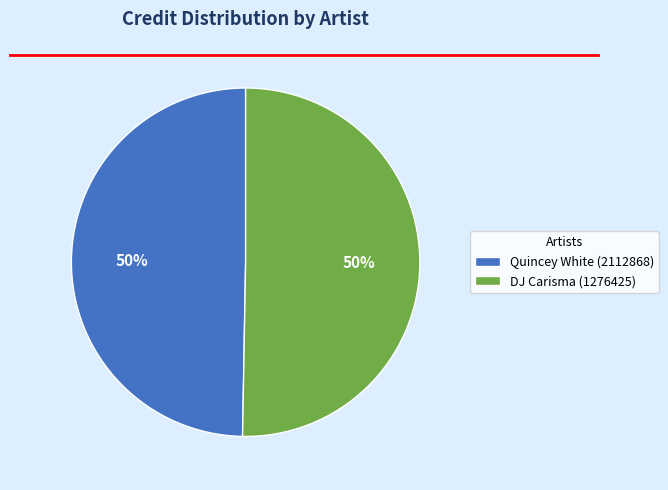

What is the ratio of the value at Quincey White (2112868) to the value at DJ Carisma (1276425)?

1.0